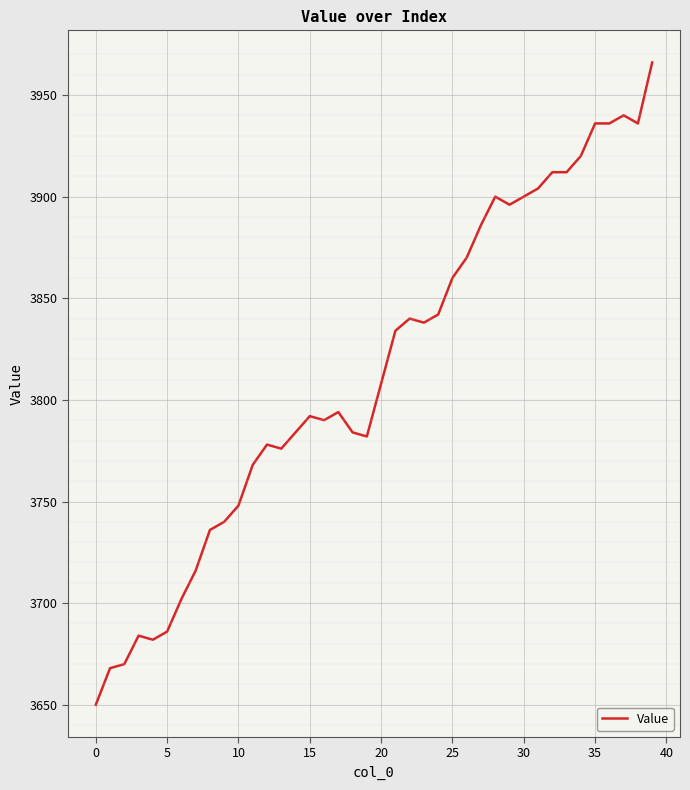

What is the maximum value shown in the chart?

3966